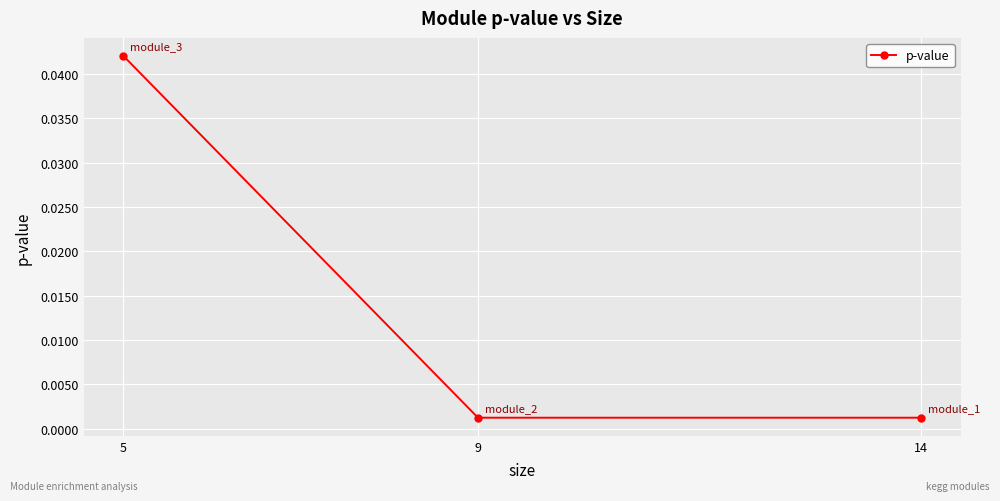

How many lines are shown in the chart?

1